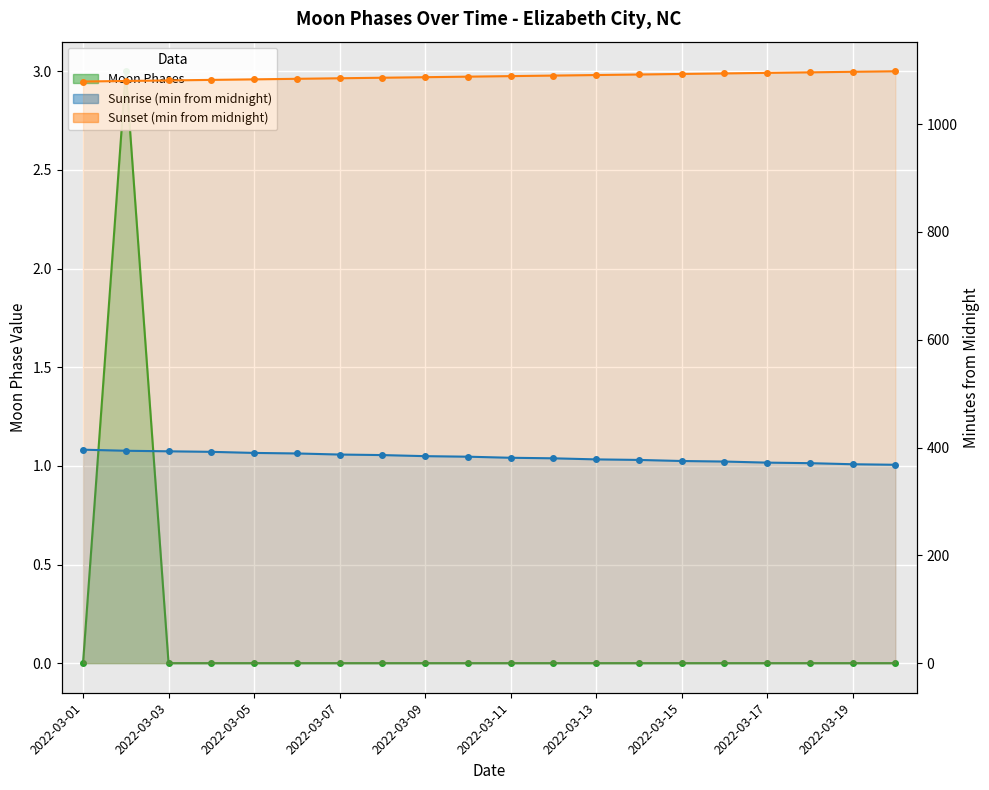

Count the values in the range 0 to 1.

19